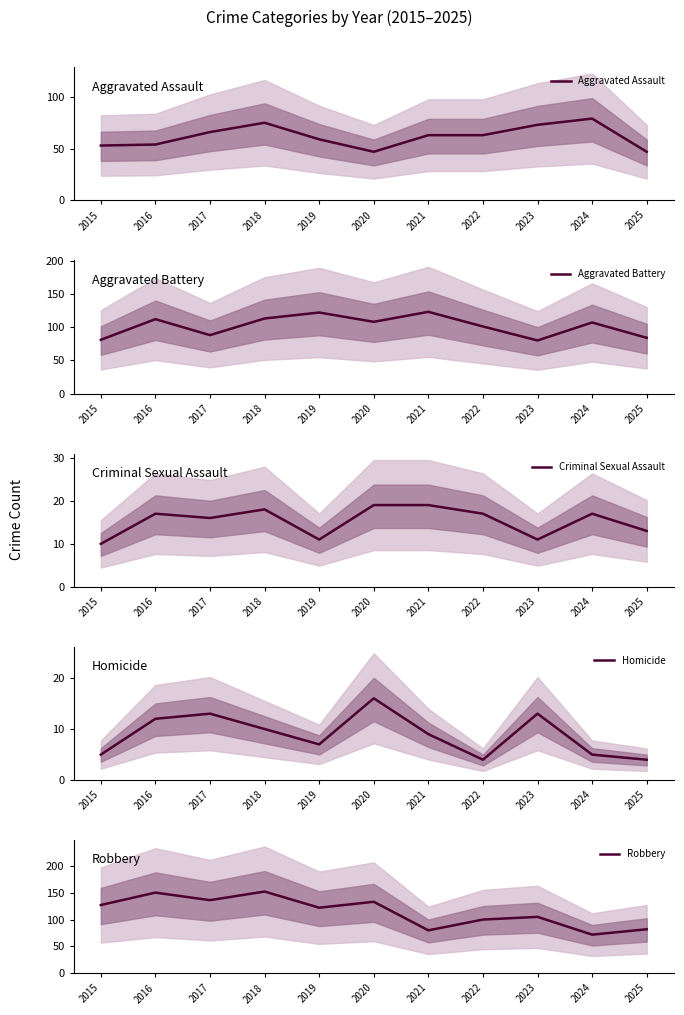

The value of Aggravated Battery at 2023 is 80. True or false?

True